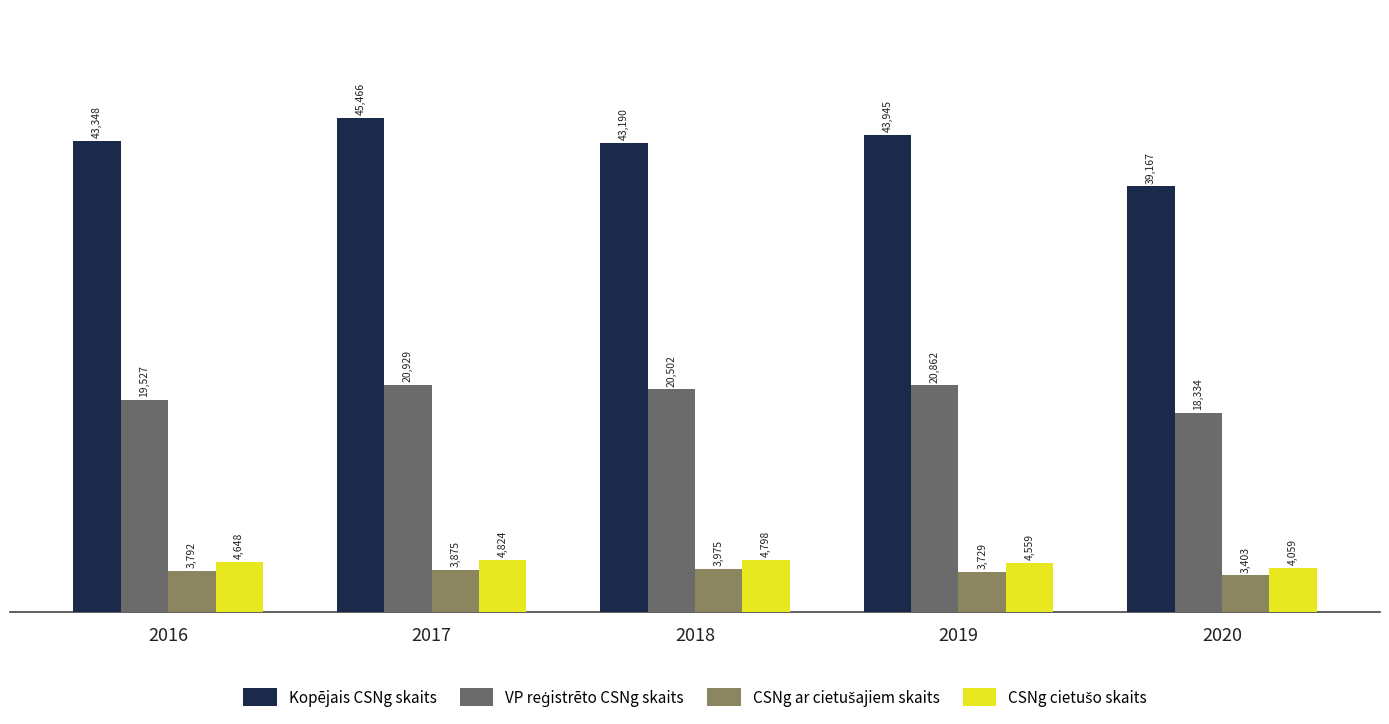

Between 2019 and 2020, which series saw the biggest shift?

Kopējais CSNg skaits